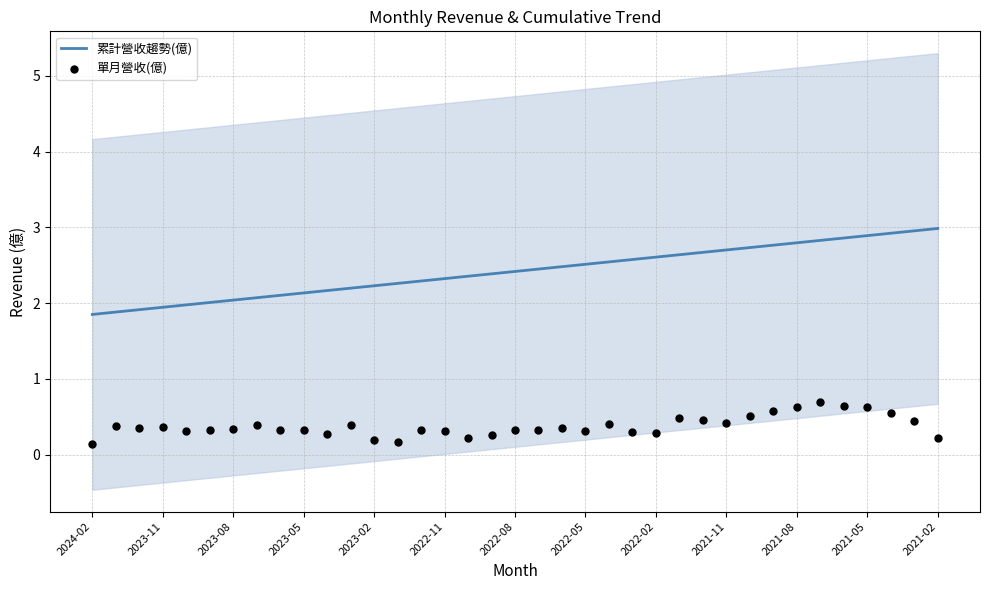

Which series has the largest Y range (max minus min)?

累計營收趨勢(億)